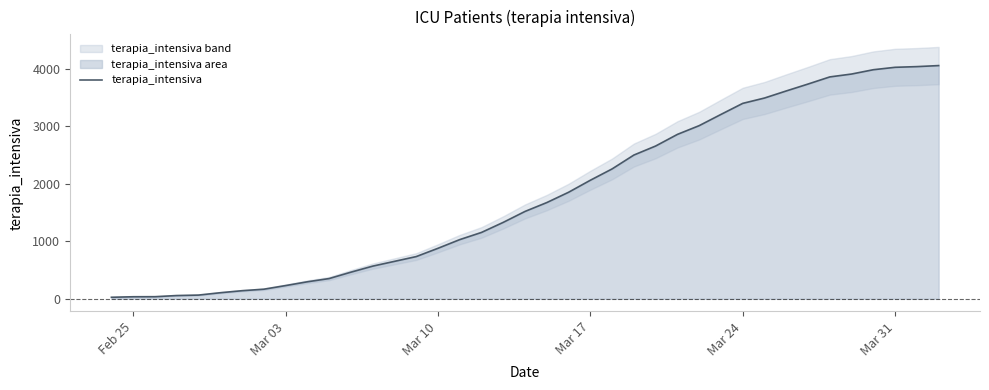

Reading left to right, what are all the values shown in this chart?

26	35	36	56	64	105	140	166	229	295	351	462	567	650	733	877	1028	1153	1328	1518	1672	1851	2060	2257	2498	2655	2857	3009	3204	3396	3489	3612	3732	3856	3906	3981	4023	4035	4053